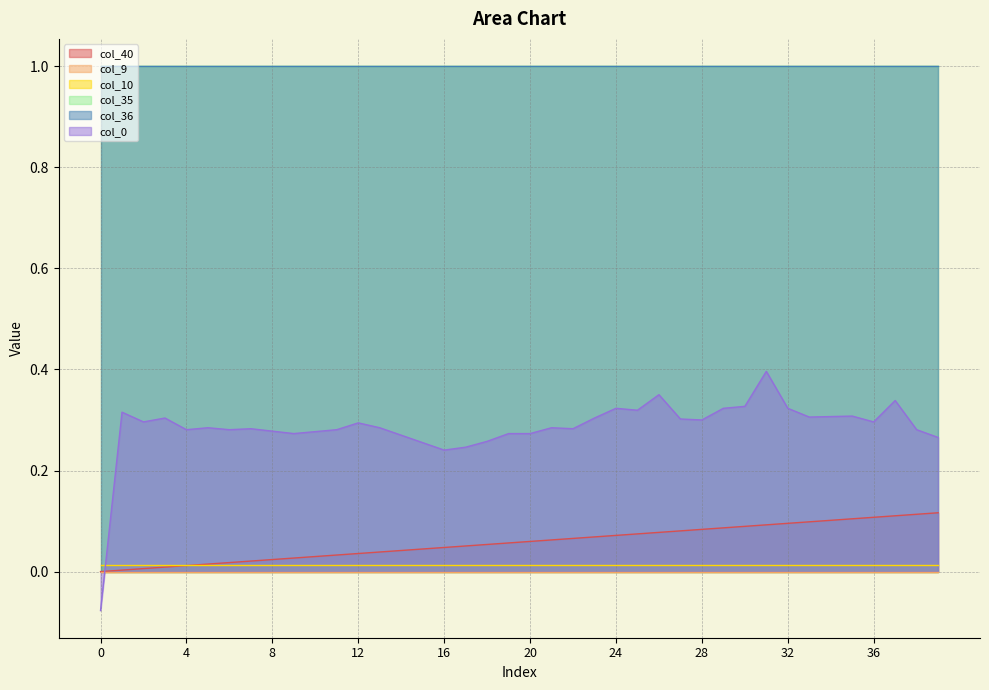

True or false: col_0 and col_36 cross at least once.

False